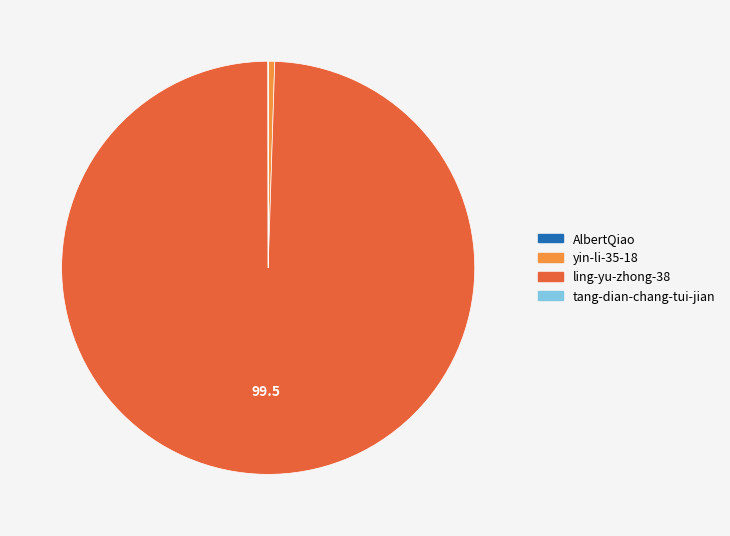

The ling-yu-zhong-38 slice represents 99% of the pie. True or false?

True